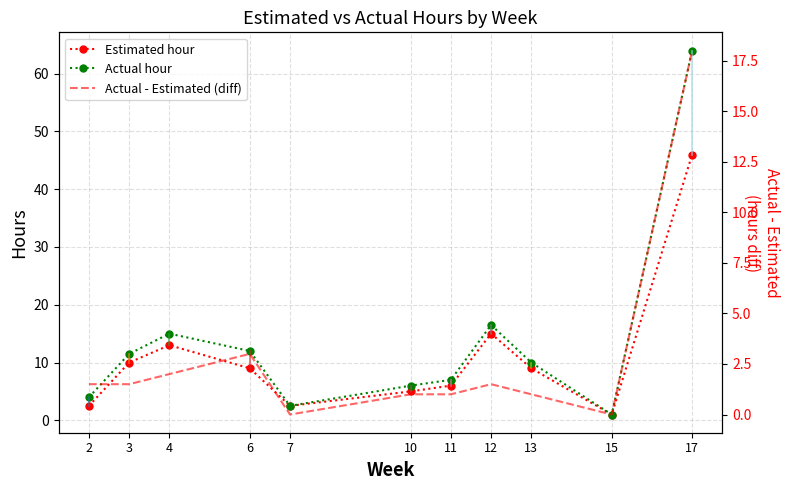

Rank the series at 15 from lowest to highest value.

Estimated hour, Actual hour